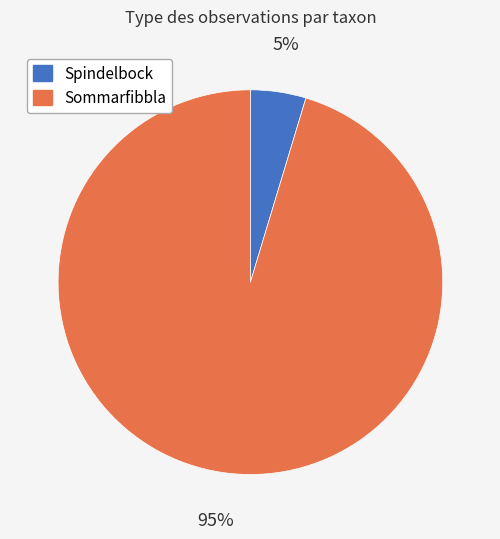

Is there a majority slice in this chart?

Yes